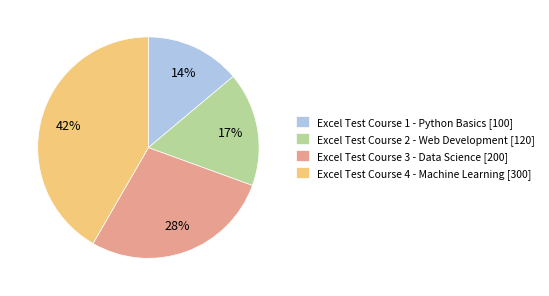

Is it true that Excel Test Course 2 - Web Development is 17% of the pie?

True